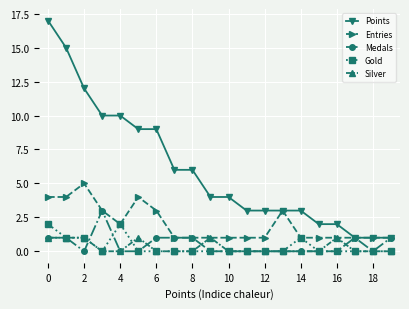

What are all the series names shown in the legend?

Points, Entries, Medals, Gold, Silver